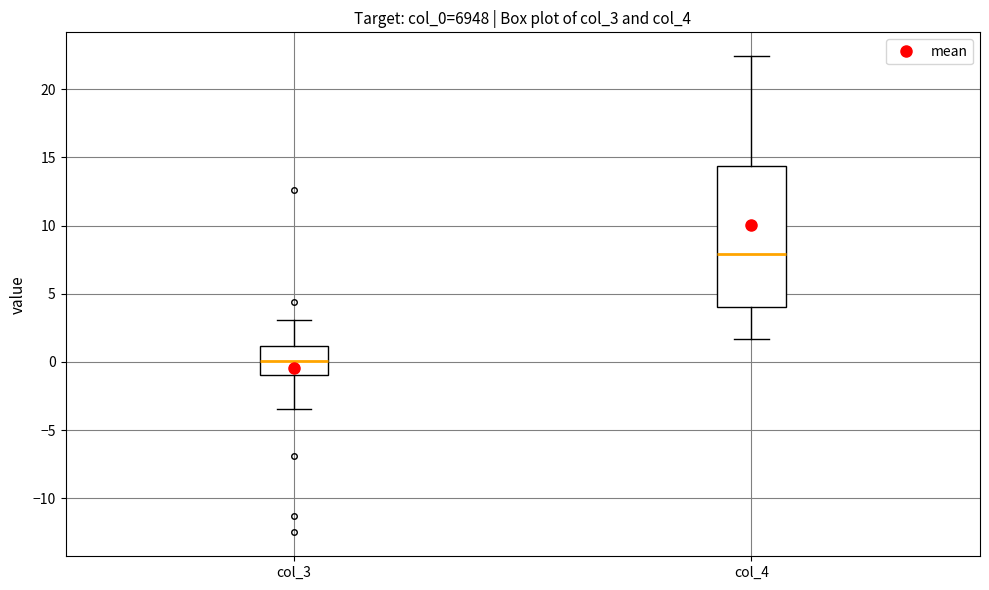

Reading left to right, read every box against the y-axis: the position of its median line, the range the box covers, and the ends of its whiskers. The values are not printed on the chart, so give them approximately, as read against the axis.

col_3: median 0.0, box -1.0 to 1.0, whiskers -3.5 to 3.0
col_4: median 8.0, box 4.0 to 14.5, whiskers 1.5 to 22.5